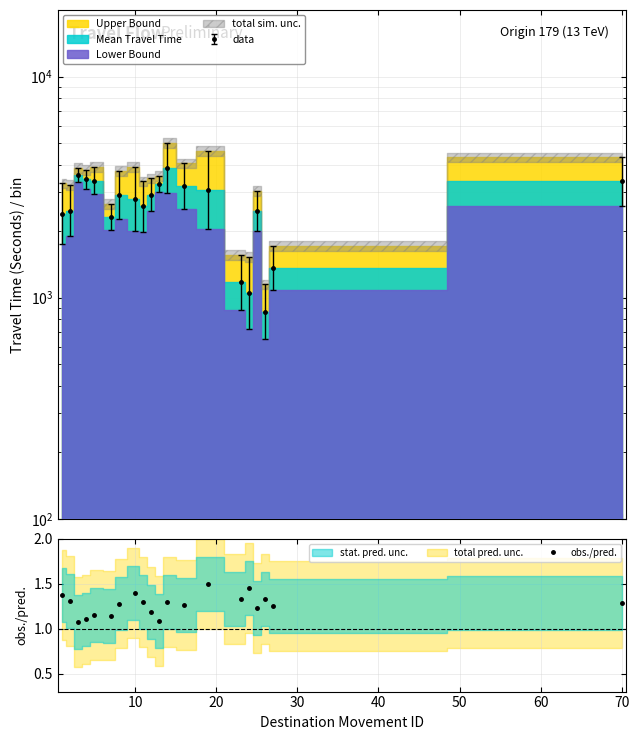

How many lines are shown in the chart?

3